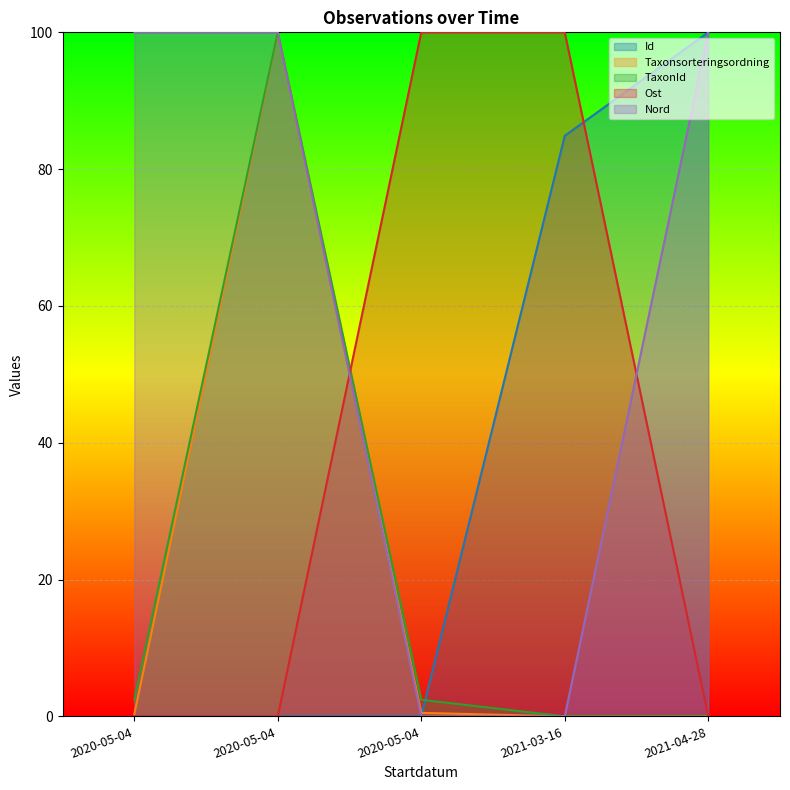

True or false: Ost has a value of 0.0 at 2020-05-04.

True